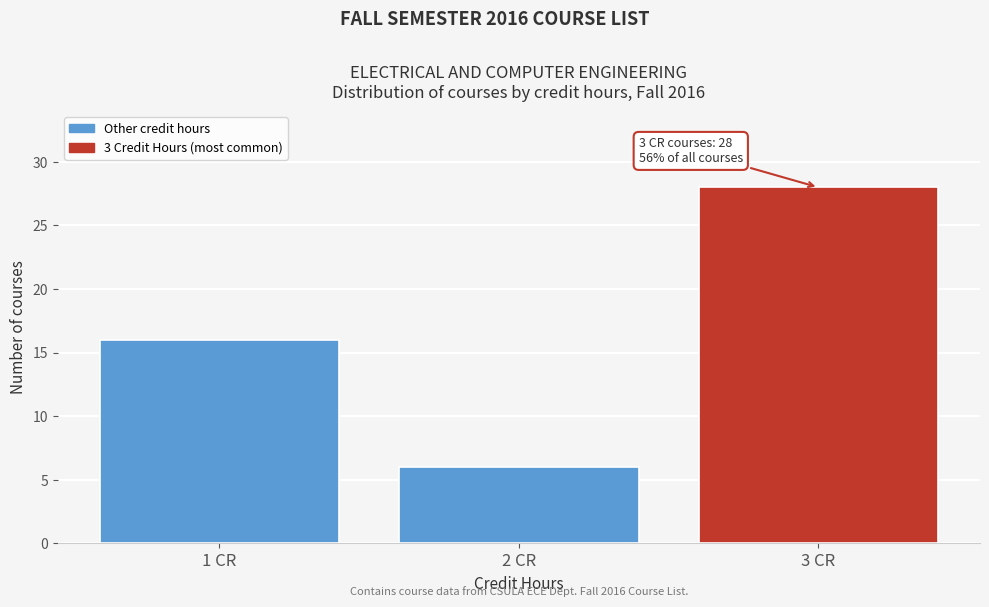

Reading right to left, what are all the values shown in this chart?

3 CR=28	2 CR=6	1 CR=16